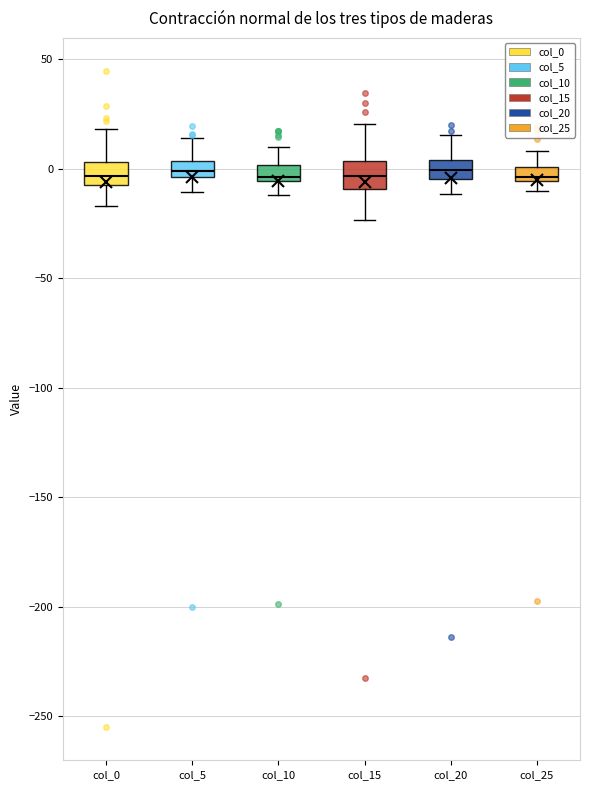

Where does the median line of the box for col_20 sit on the y-axis? The values are not printed on the chart, so give them approximately, as read against the axis.

0